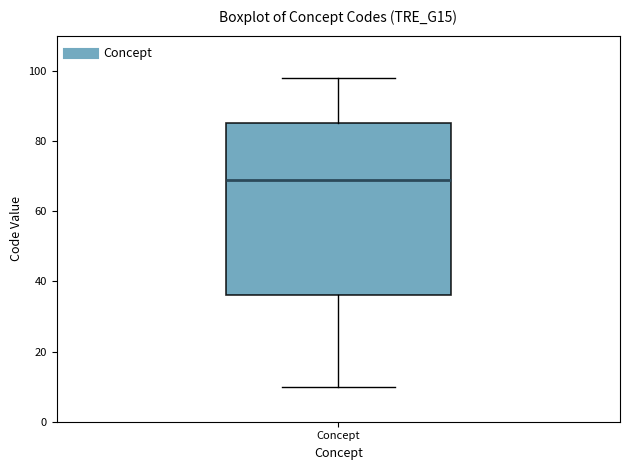

Transcribe this box plot: give where the median line is, the range the box spans, and where the two whiskers end, as read against the y-axis. The values are not printed on the chart, so give them approximately, as read against the axis.

median 70, box 36 to 86, whiskers 10 to 98